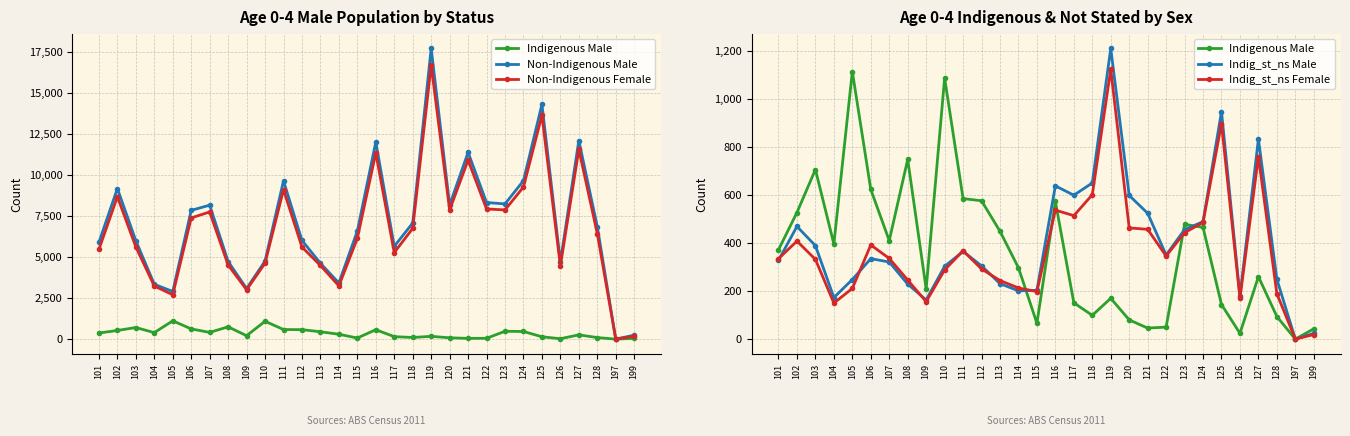

How many positive values does the Non-Indigenous Female series have?

29